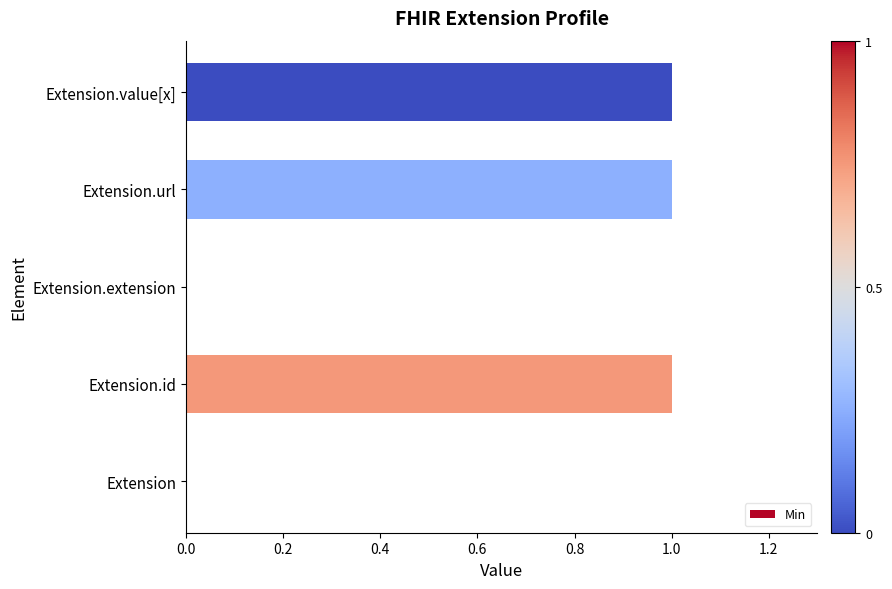

What is the sum of all values?

3